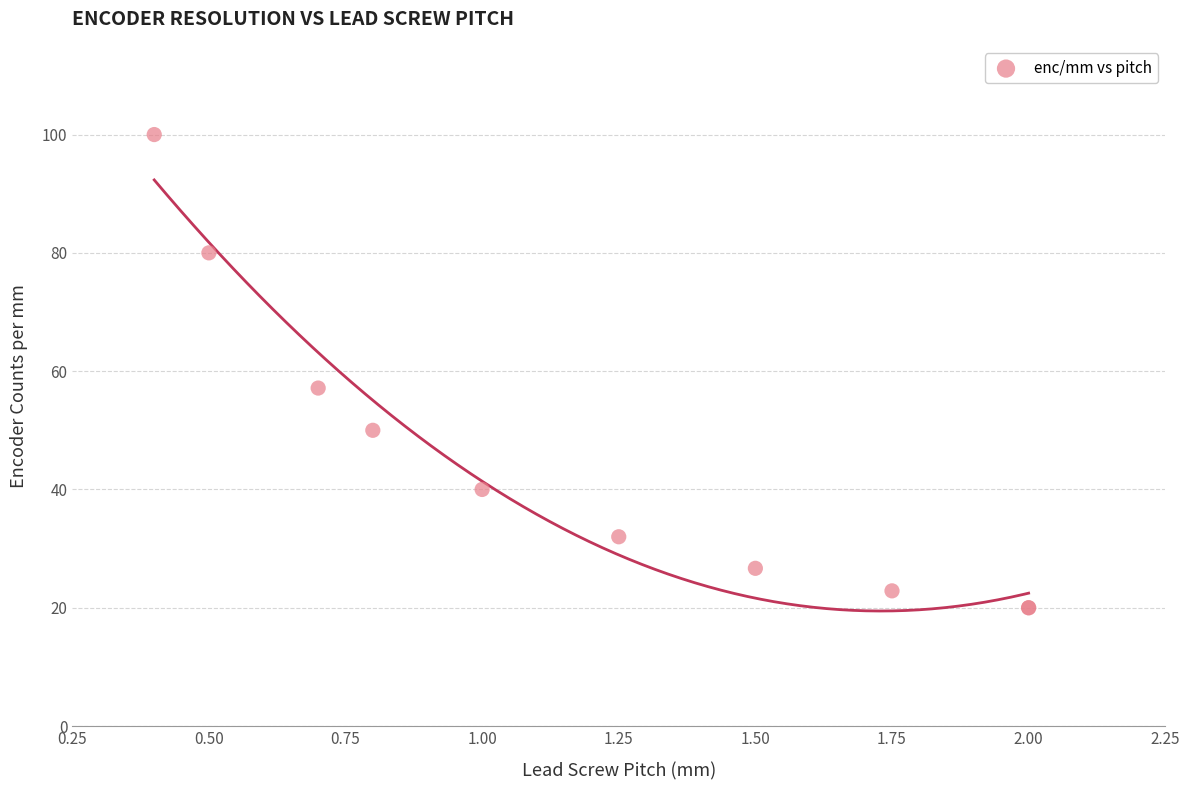

What Y value in the scatter plot is closest to 59?

57.1